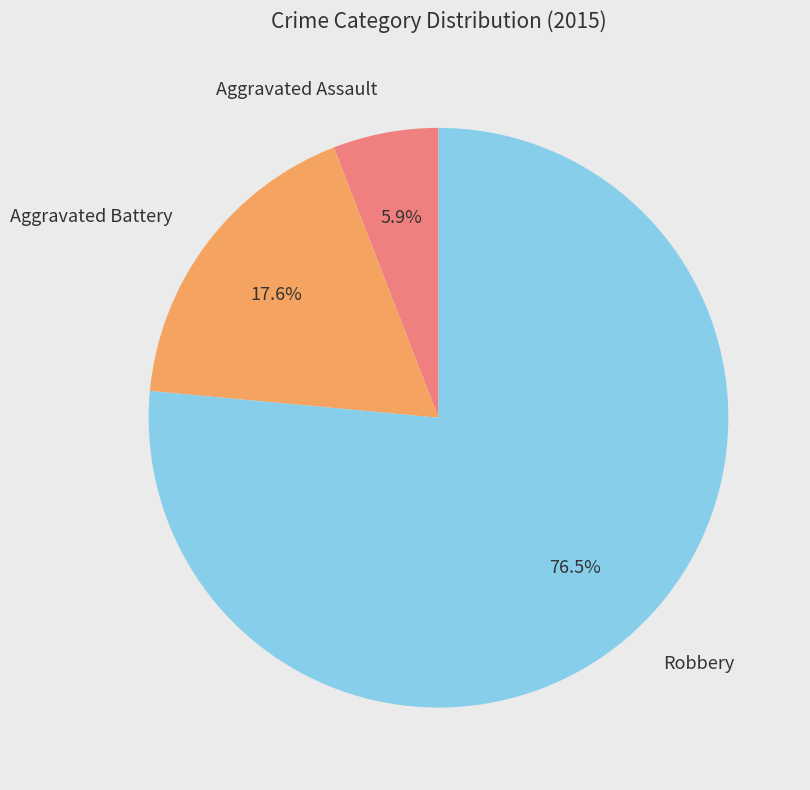

To the nearest percent, what portion does Aggravated Battery represent?

18%